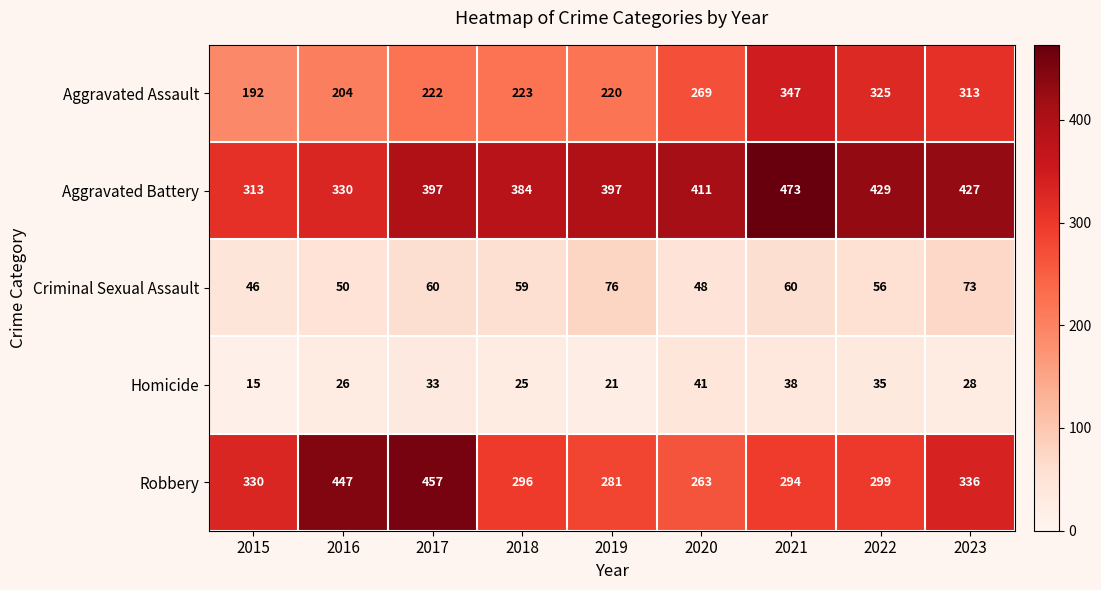

What is the spread (max minus min) of values at 2023?

399